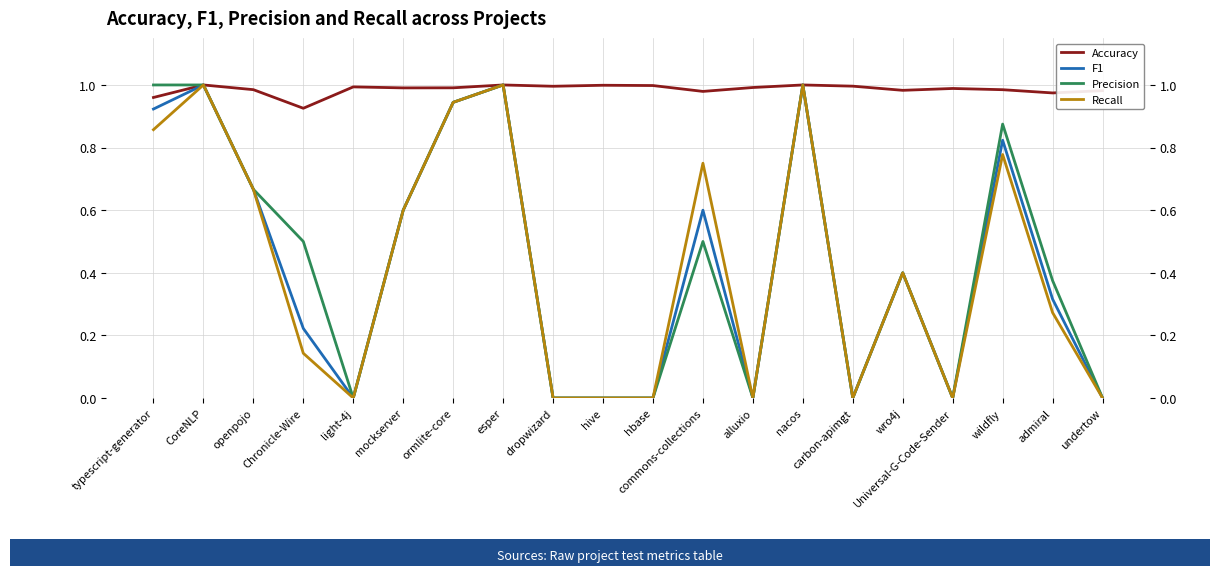

At Chronicle-Wire, list the series in order from smallest to largest.

Recall, F1, Precision, Accuracy